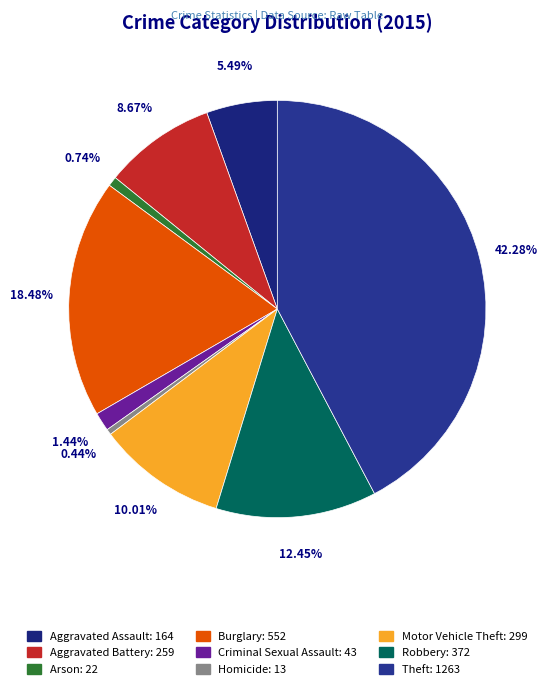

How many segments does this pie chart have?

9